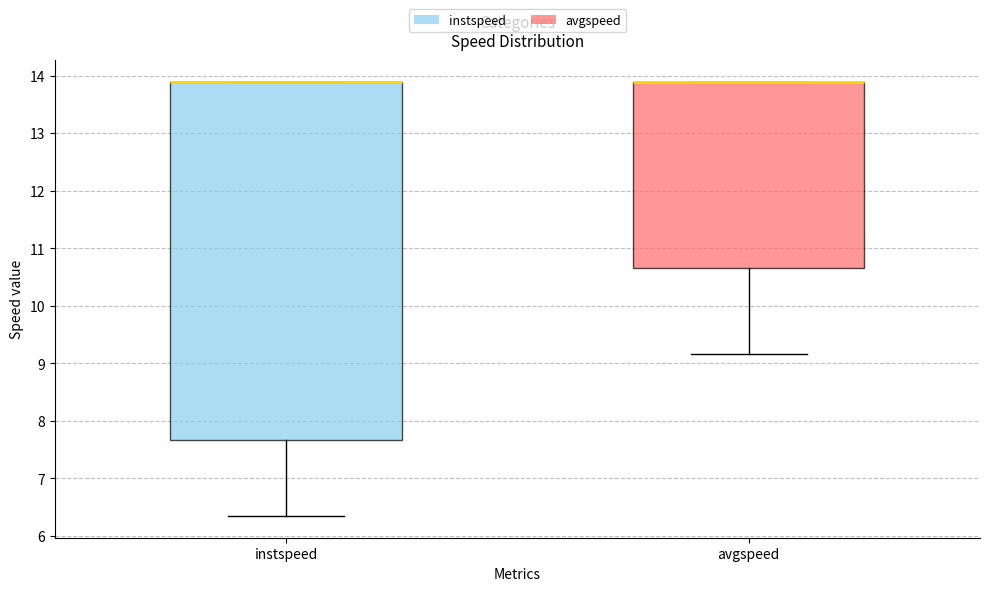

Which box is the tallest, from its lower edge to its upper edge?

instspeed